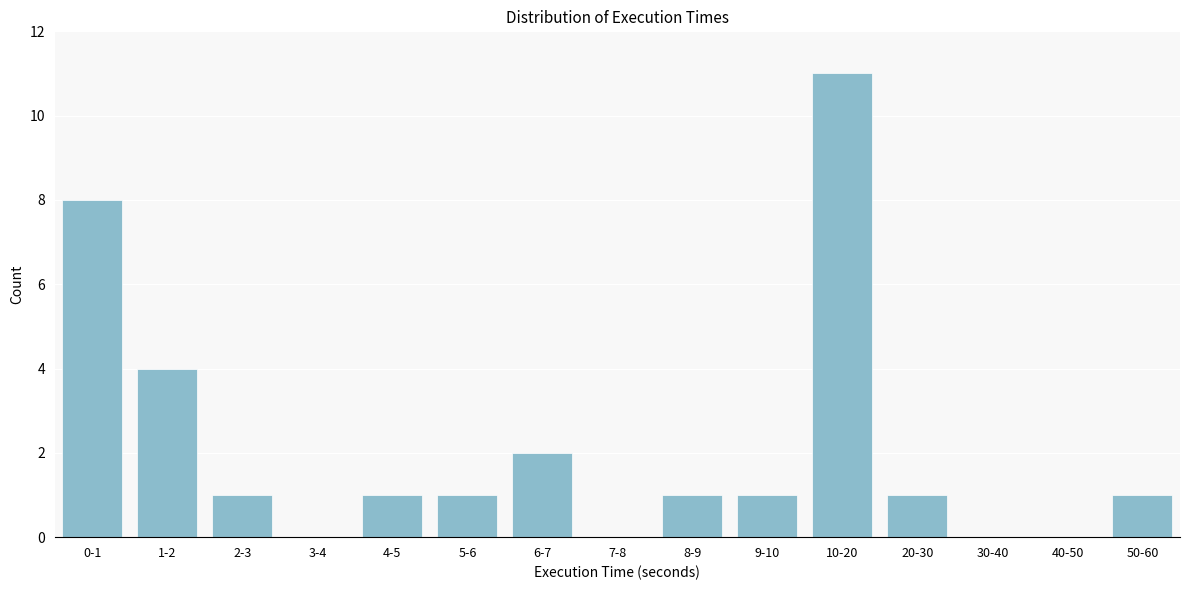

Reading right to left, transcribe all the data shown in this chart.

50-60=1	40-50=0	30-40=0	20-30=1	10-20=11	9-10=1	8-9=1	7-8=0	6-7=2	5-6=1	4-5=1	3-4=0	2-3=1	1-2=4	0-1=8